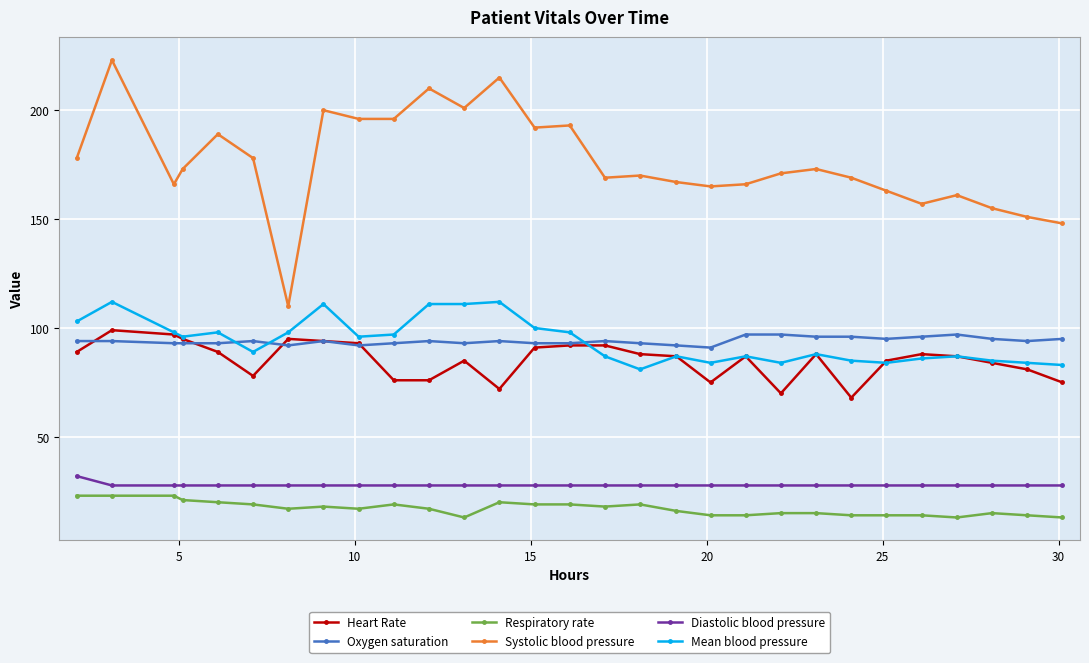

True or false: Systolic blood pressure and Respiratory rate intersect in this chart.

False